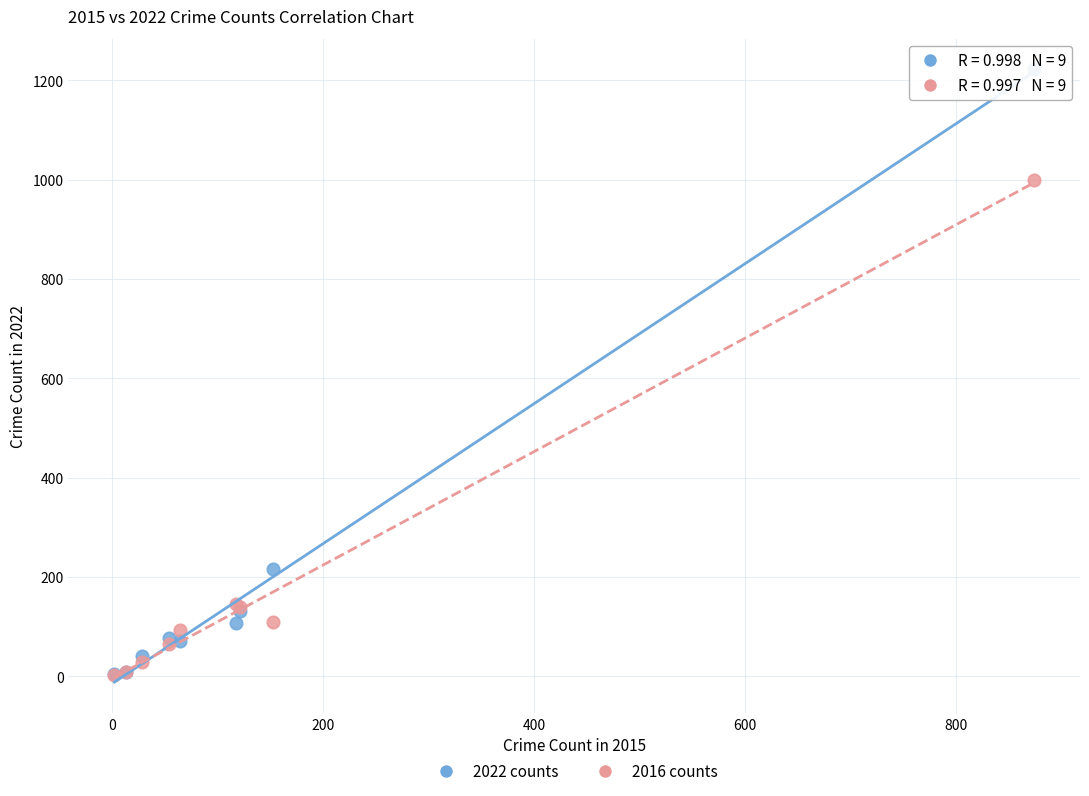

Which series contains the highest Y value?

2022 counts